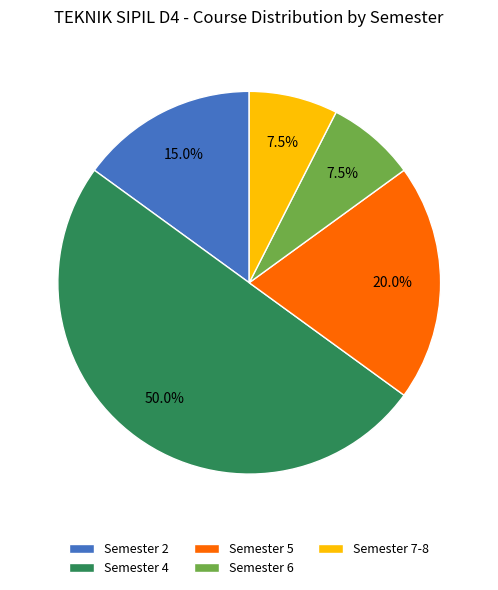

Which has a higher value, Semester 2 or Semester 6?

Semester 2